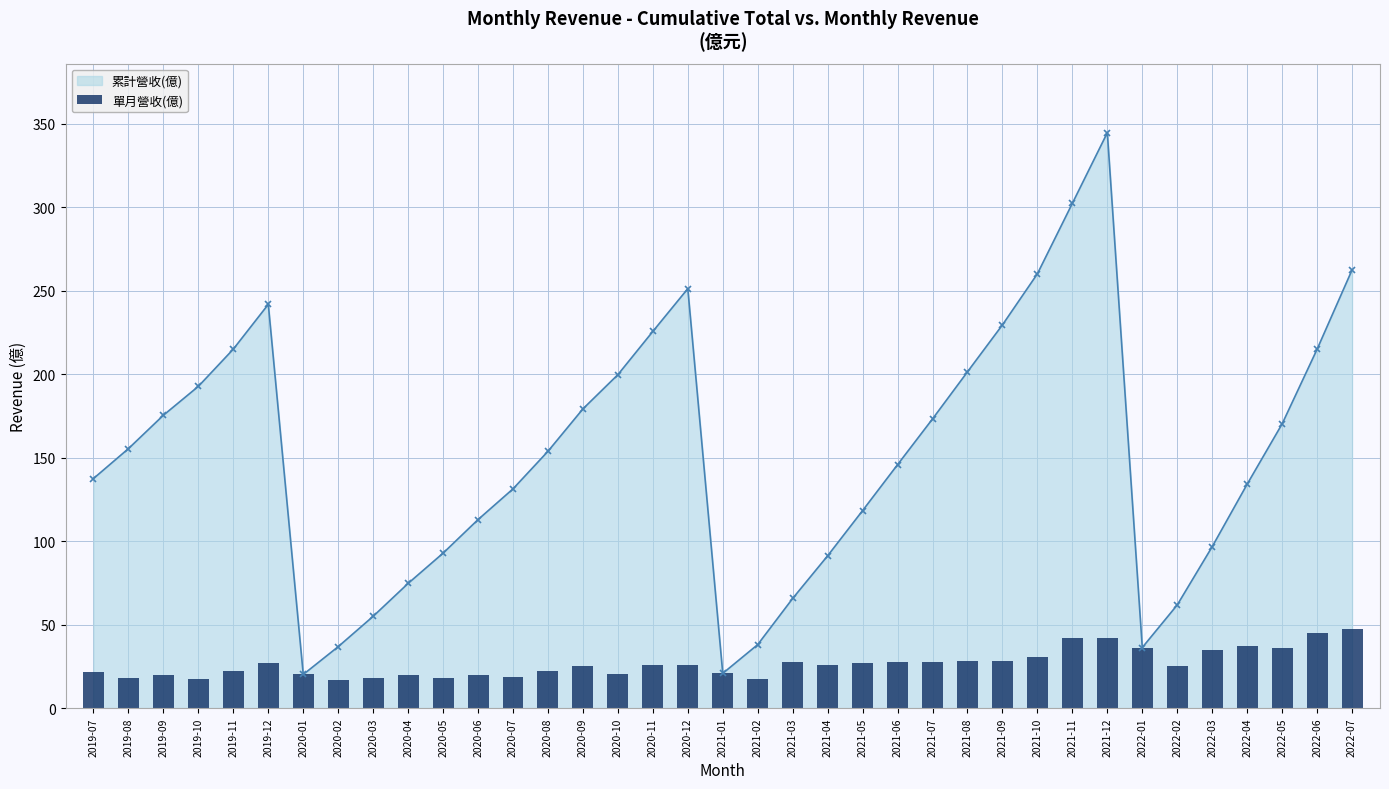

Count the number of categories in the chart.

37